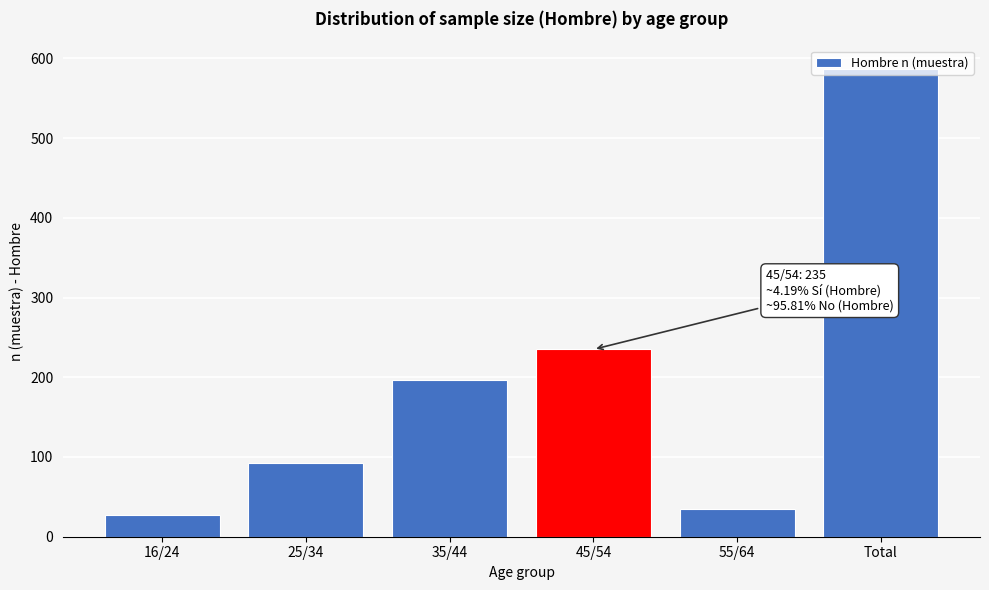

Which label corresponds to the largest value in the chart?

Total